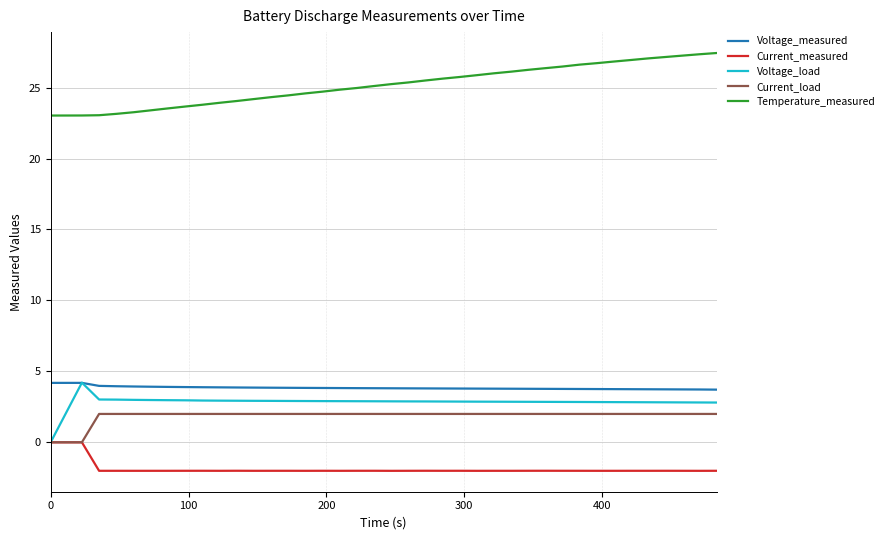

What is the maximum value for Current_load?

2.0